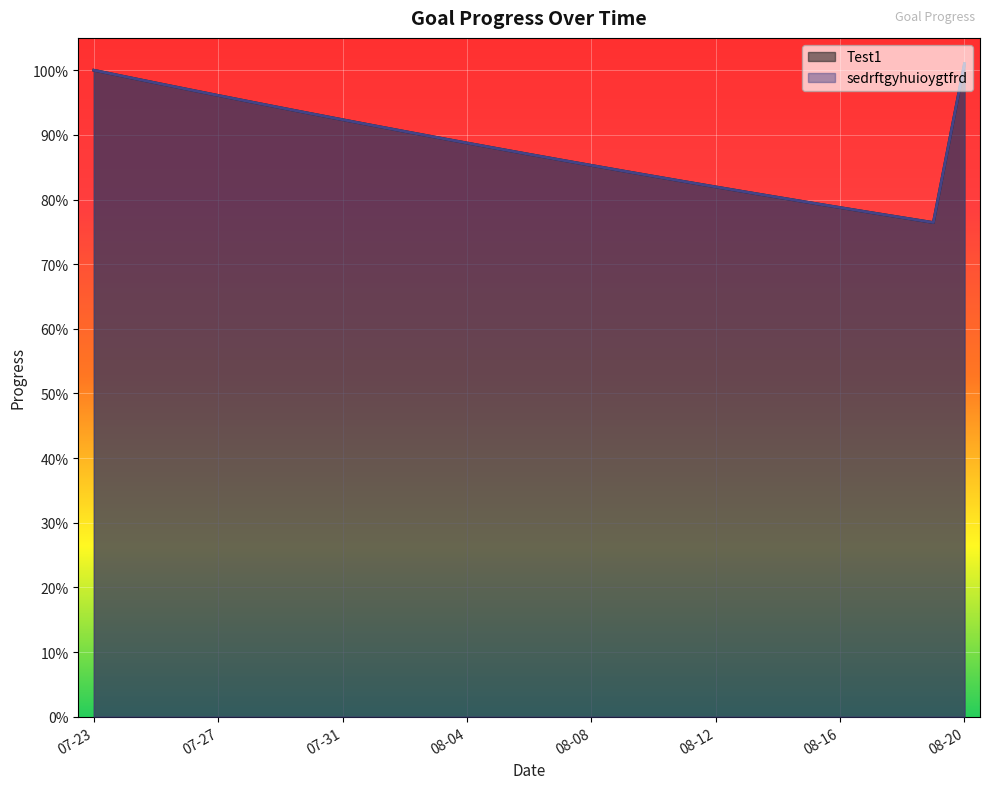

What is the total value across all series at 2025-07-24?

2.0